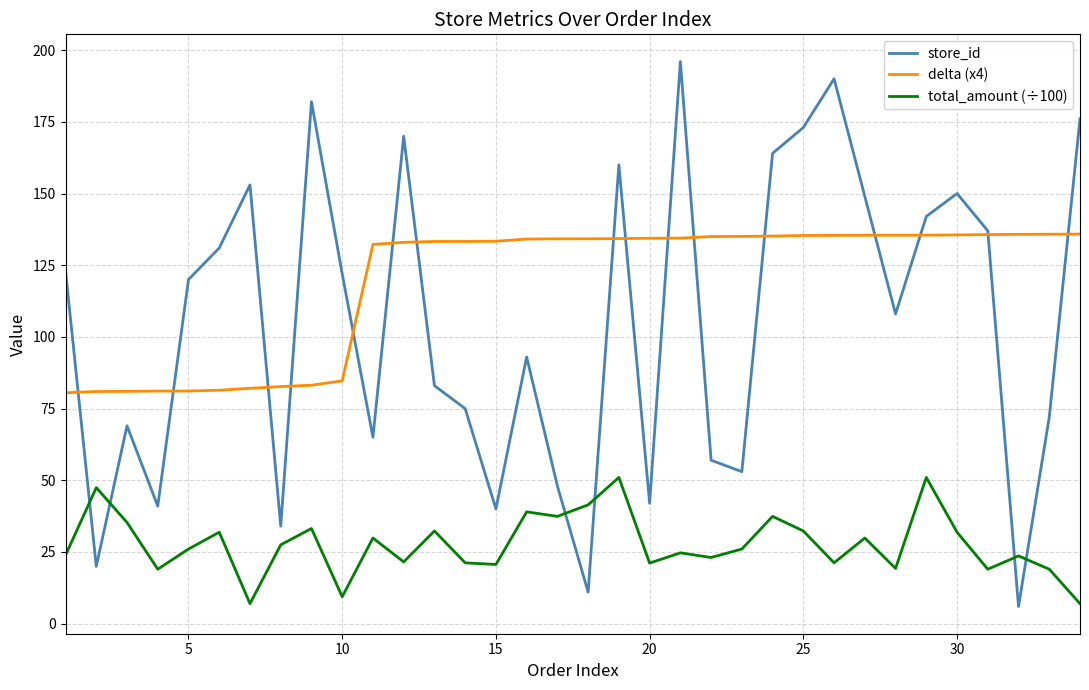

List the series in order of their overall mean, lowest first.

total_amount (÷100), store_id, delta (x4)